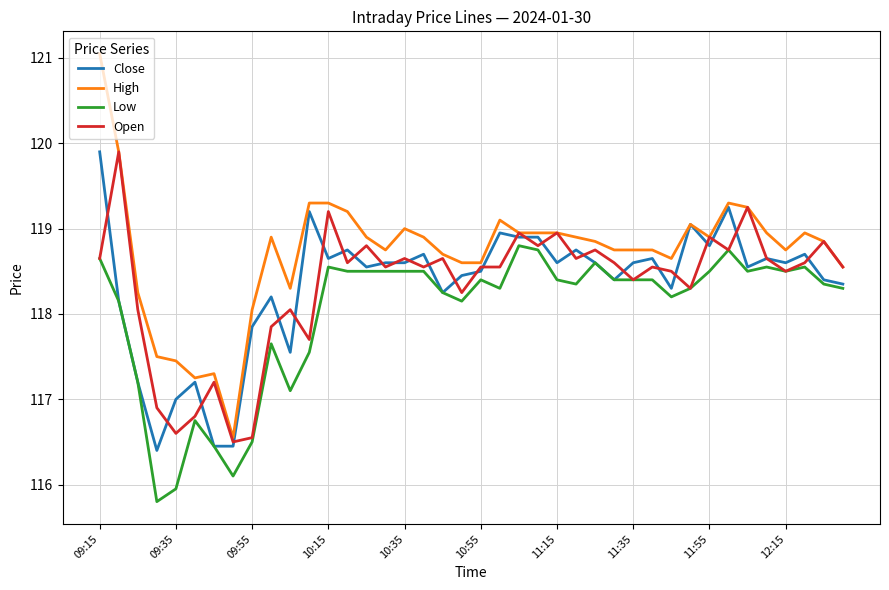

What is the highest value of the Close series?

119.9